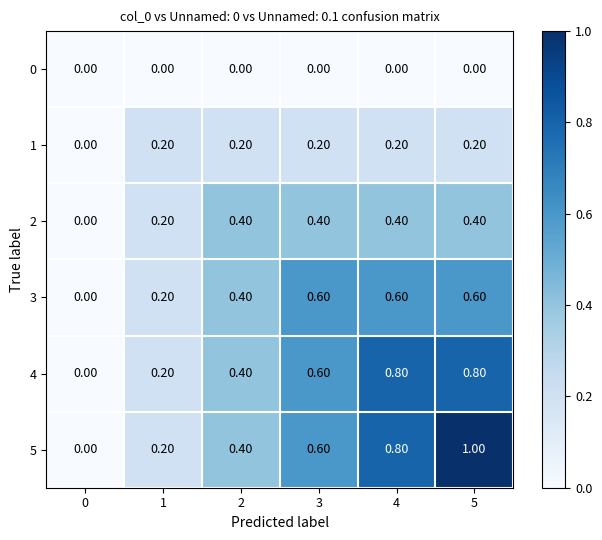

What is the sum of all 5 values?

3.0